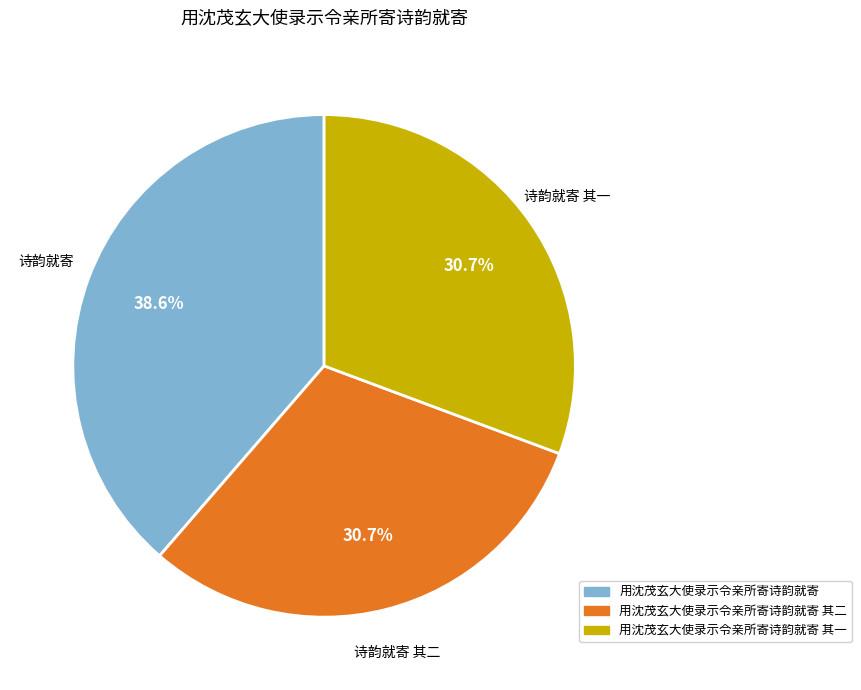

Is there a majority slice in this chart?

No